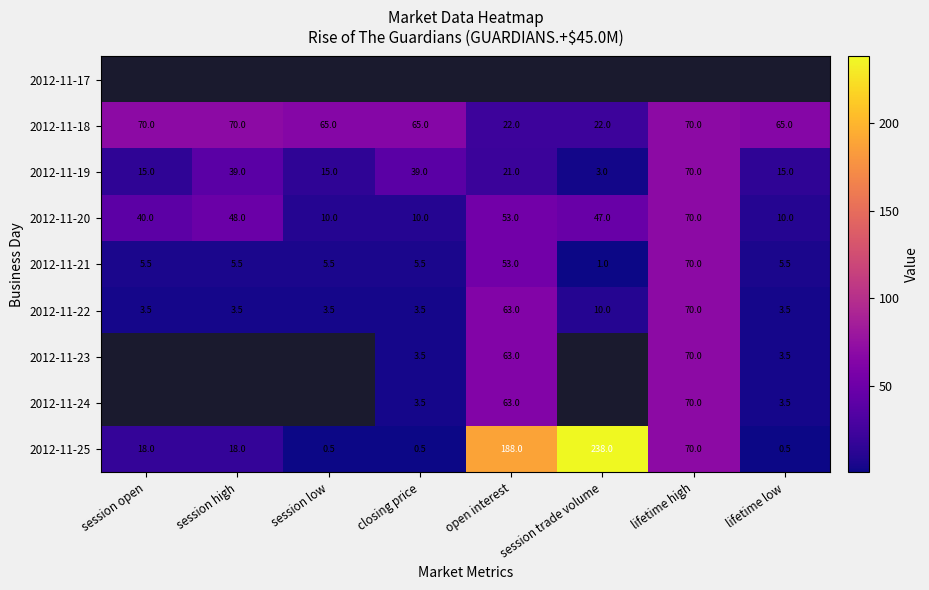

Read the 2012-11-20 value at session high.

48.0